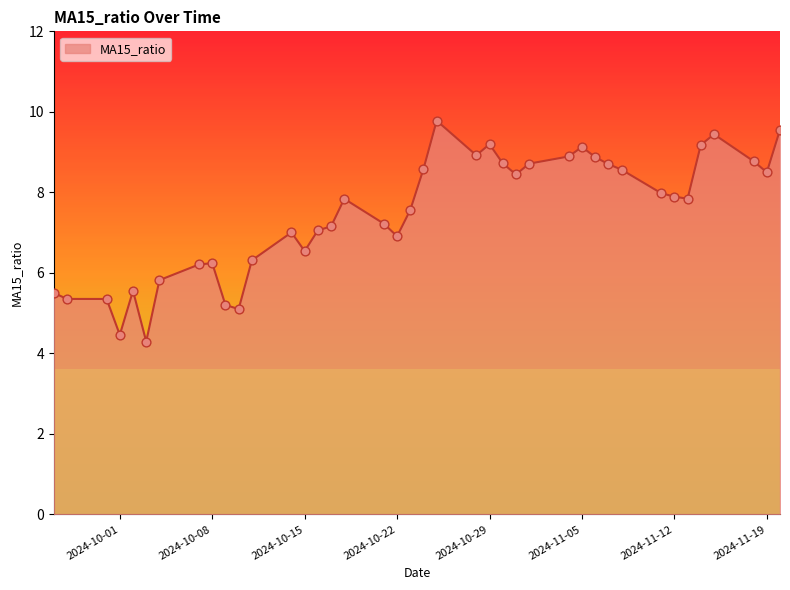

What is the minimum value shown in the chart?

4.3